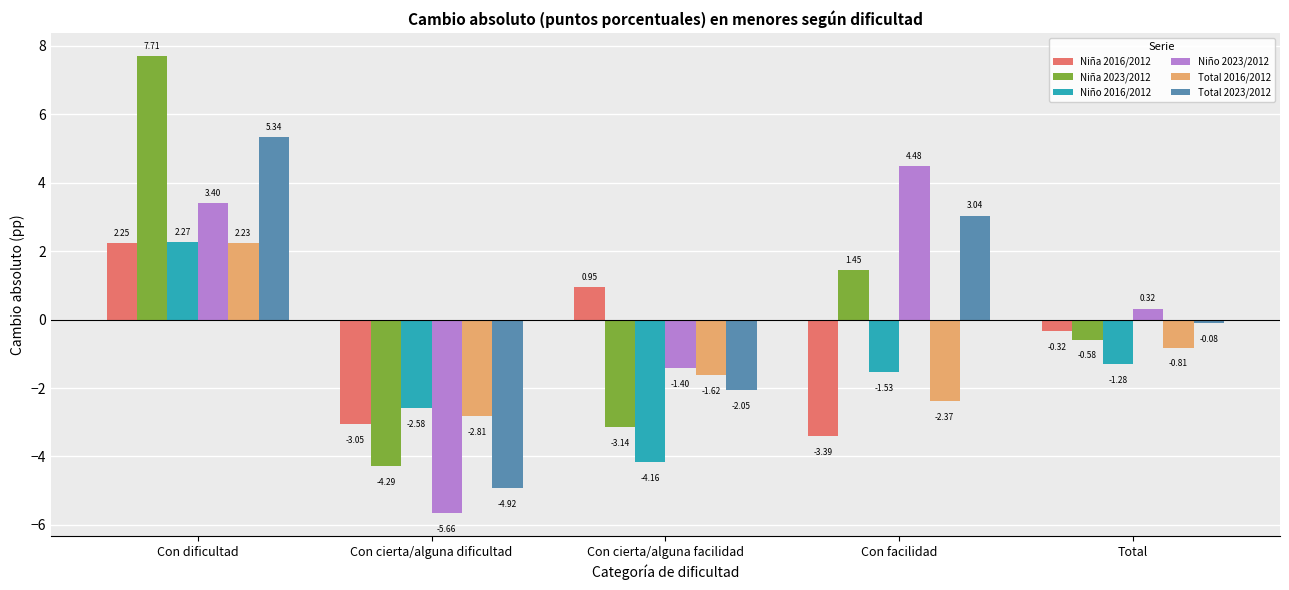

What is the total value across all series at Con cierta/alguna facilidad?

-11.4